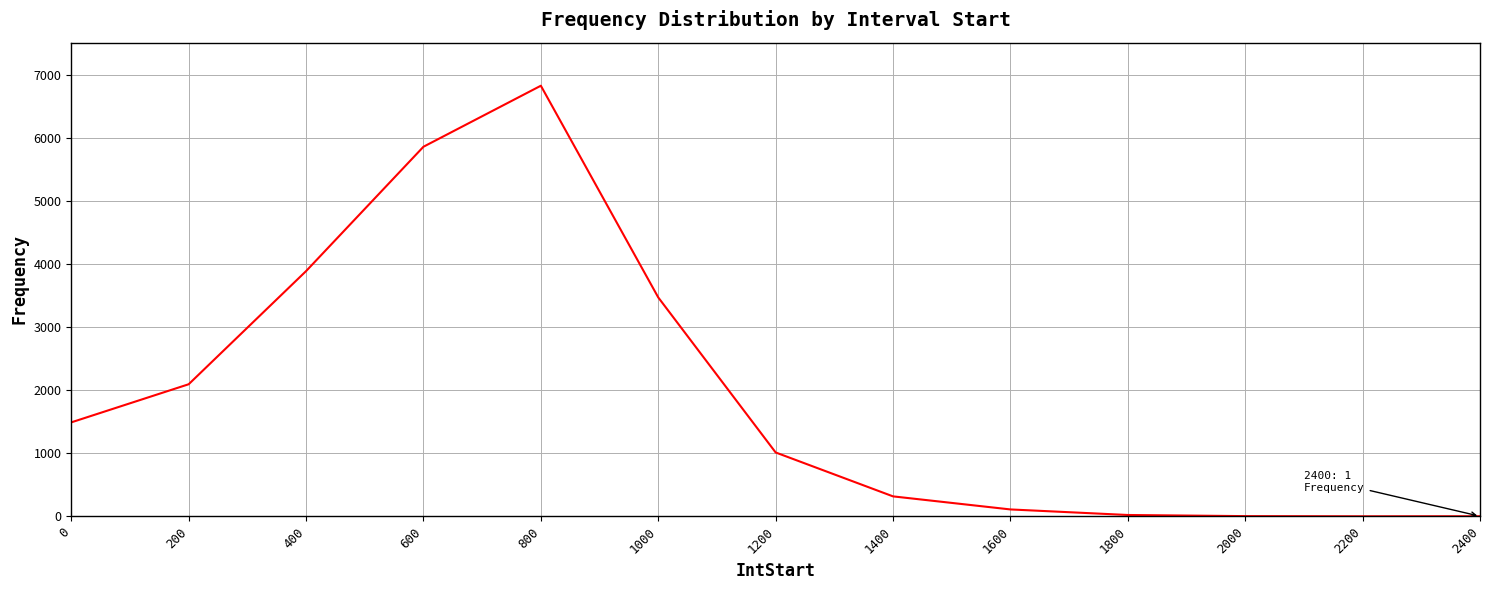

What is the difference between the maximum and minimum values?

6824